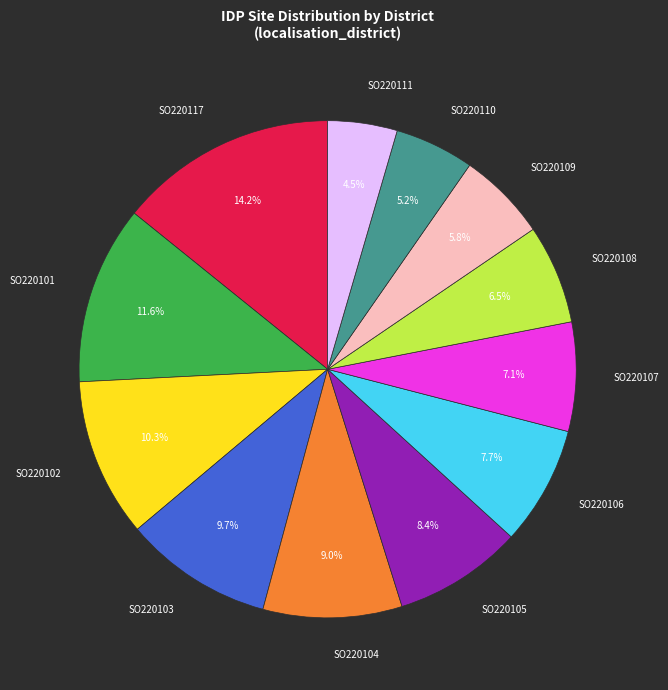

Which category has the biggest portion of the pie?

SO220117